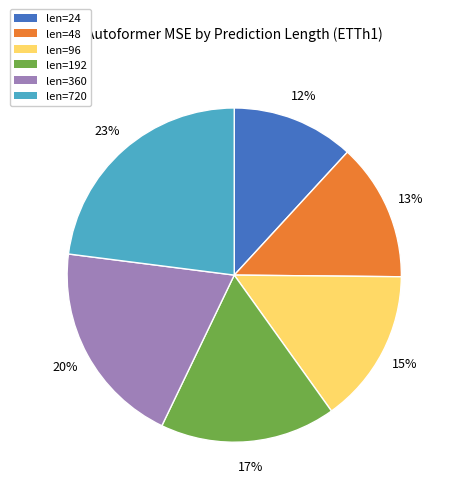

Does len=24 represent more than half of the total?

No